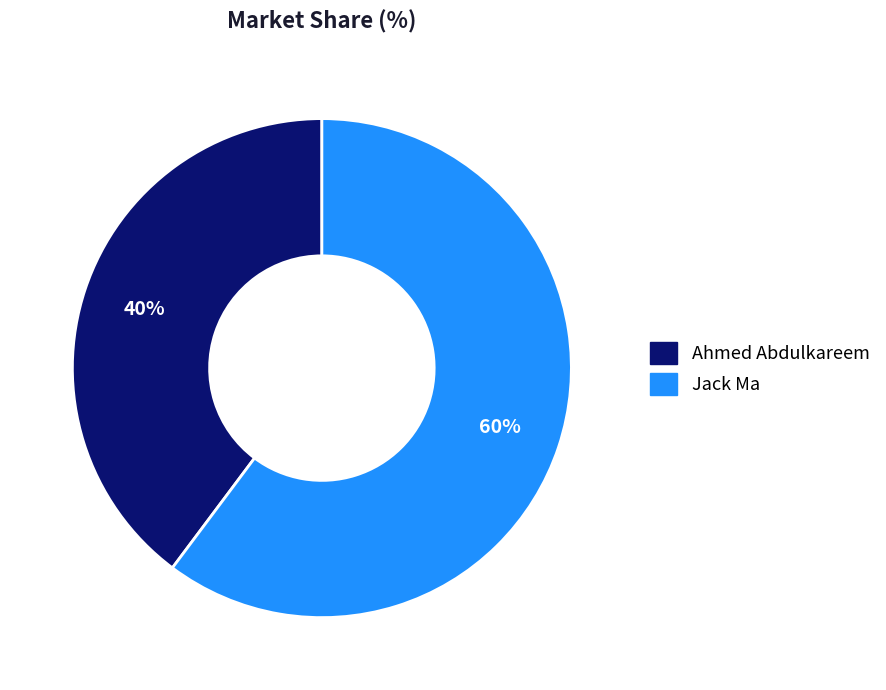

To the nearest percent, what is the difference between the largest and smallest slice percentages?

20%